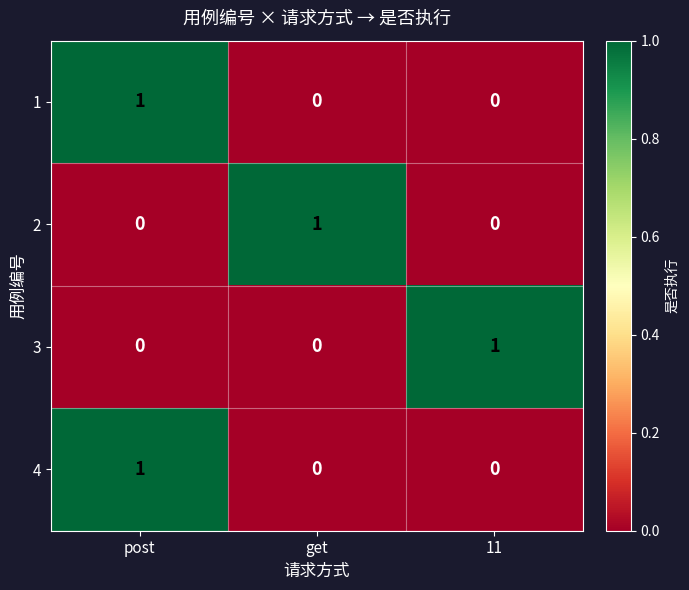

The 4 series shows 1 at post. True or false?

True